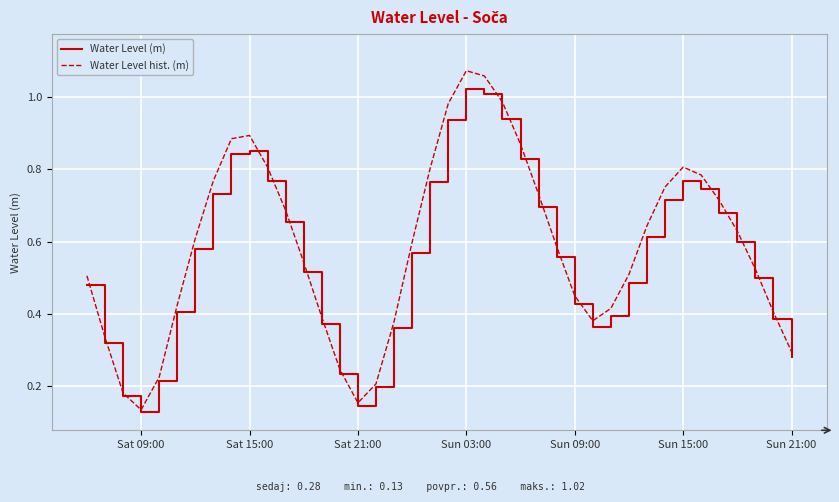

List the series in order of their peak value, highest first.

Water Level hist. (m), Water Level (m)